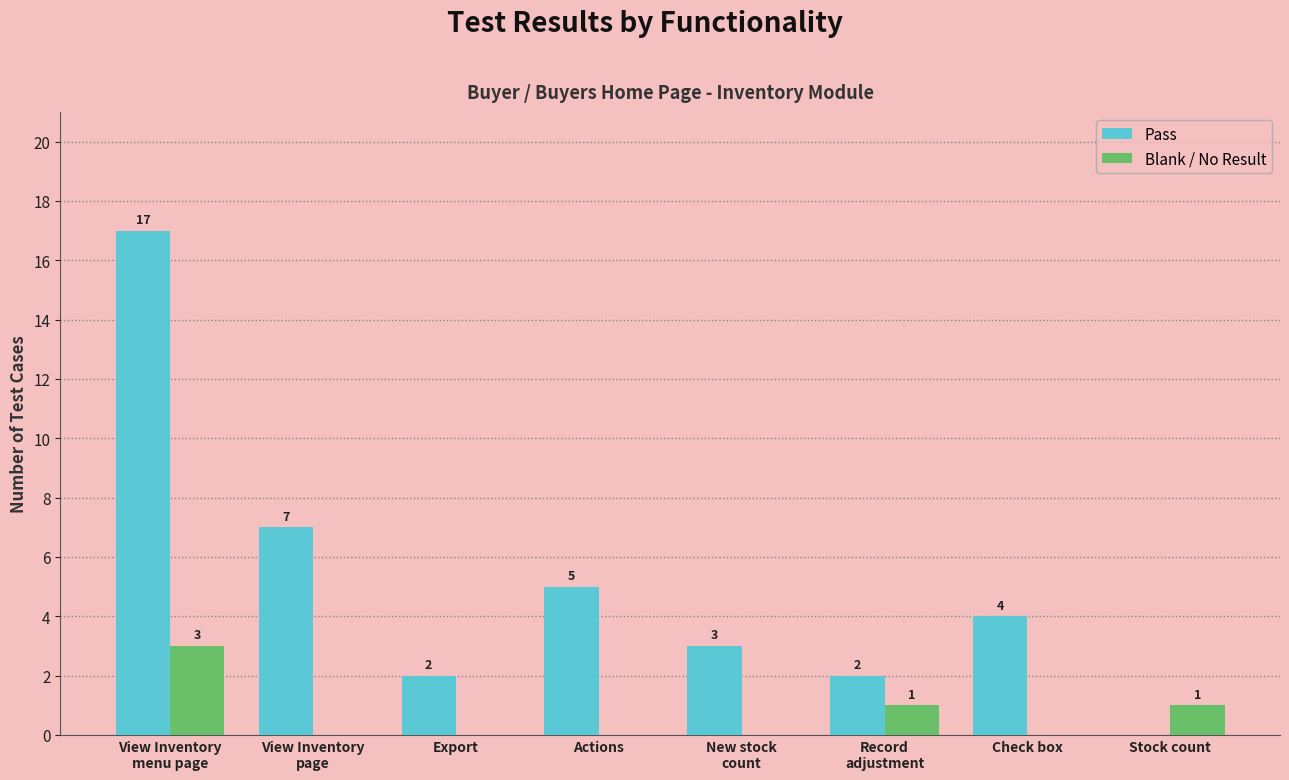

Where does the Pass series first go above 4?

View Inventory
menu page